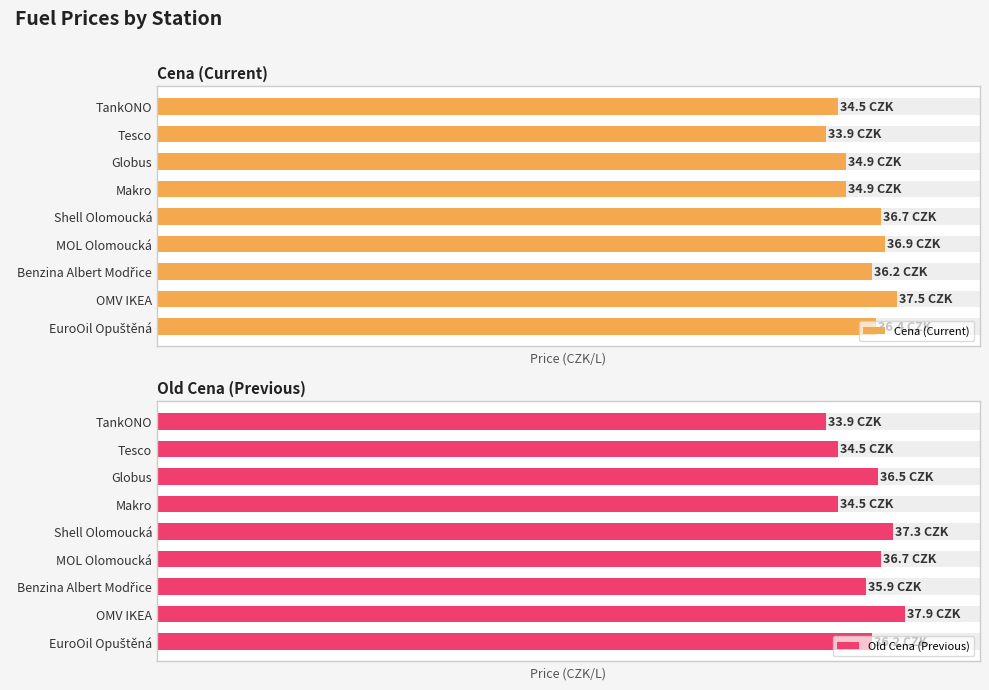

Reading left to right, transcribe all the data shown in this chart.

Cena (Current): 0=34.5	1=33.9	2=34.9	3=34.9	4=36.7	5=36.9	6=36.2	7=37.5	8=36.4
Old Cena (Previous): 0=33.9	1=34.5	2=36.5	3=34.5	4=37.3	5=36.7	6=35.9	7=37.9	8=36.2